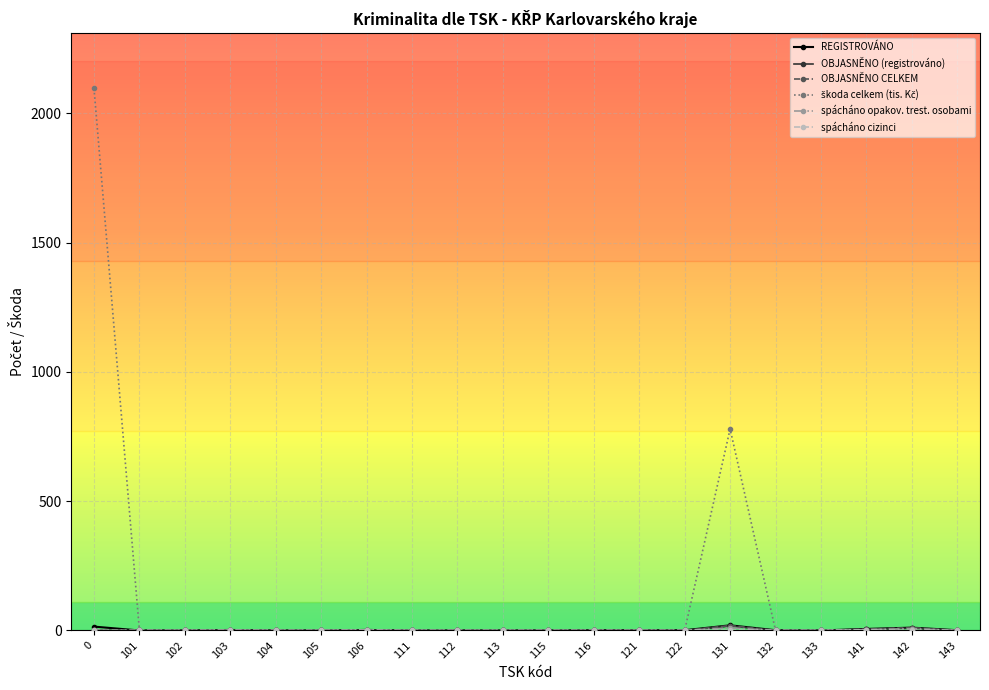

The REGISTROVÁNO series shows 1 at 122. True or false?

True